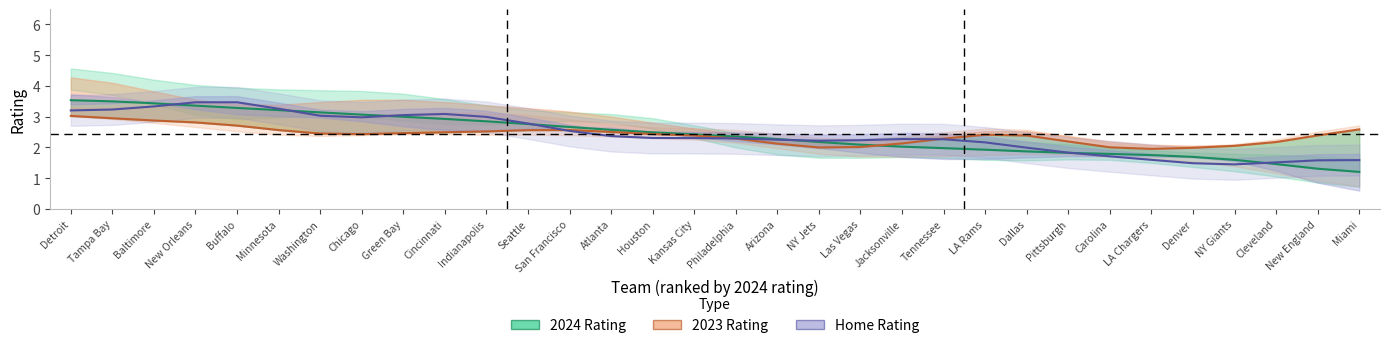

How many values in the Last 3 series exceed 2?

18